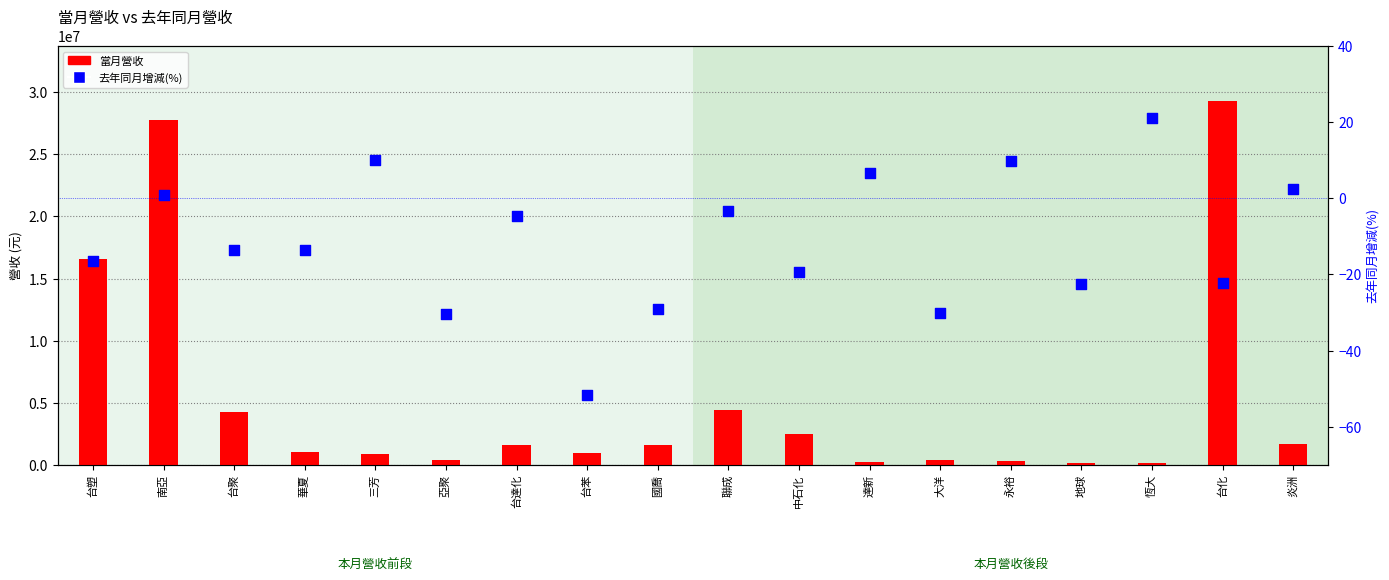

Which series reaches the minimum Y coordinate?

去年同月增減(%)